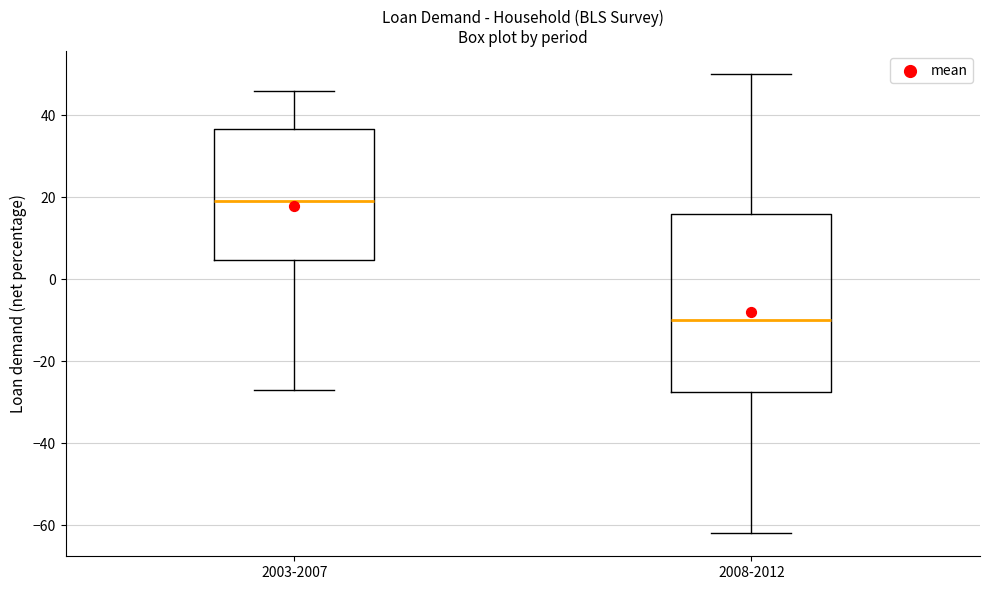

Where does the lower whisker of the box for 2003-2007 end on the y-axis? The values are not printed on the chart, so give them approximately, as read against the axis.

-26